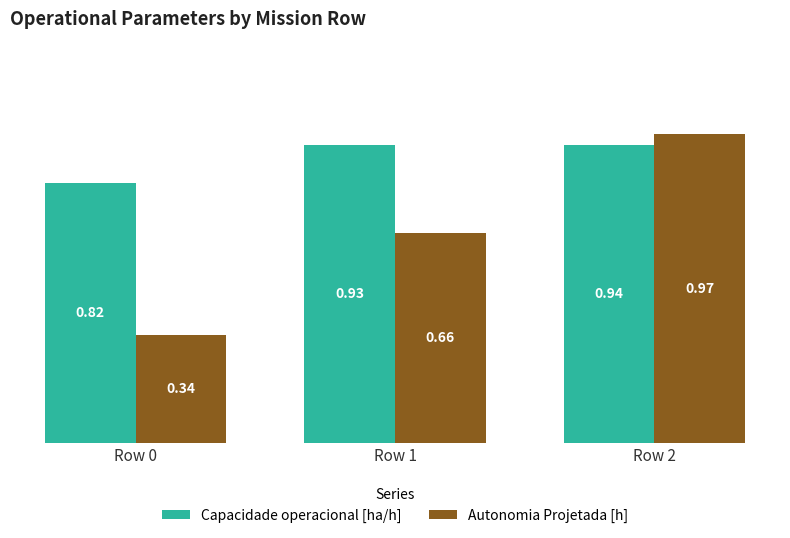

At Row 0, list the series in order from smallest to largest.

Autonomia Projetada [h], Capacidade operacional [ha/h]